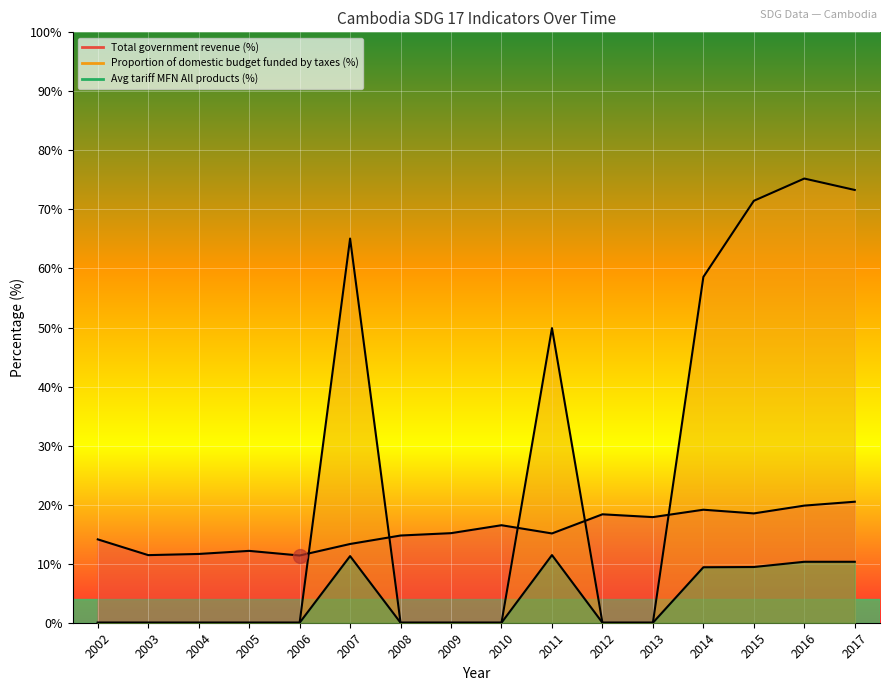

Does the chart display data point markers on the line(s)?

No